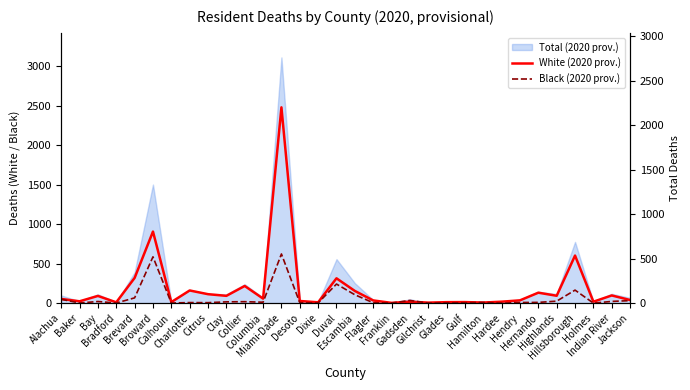

True or false: White (2020 prov.) and Black (2020 prov.) intersect in this chart.

True